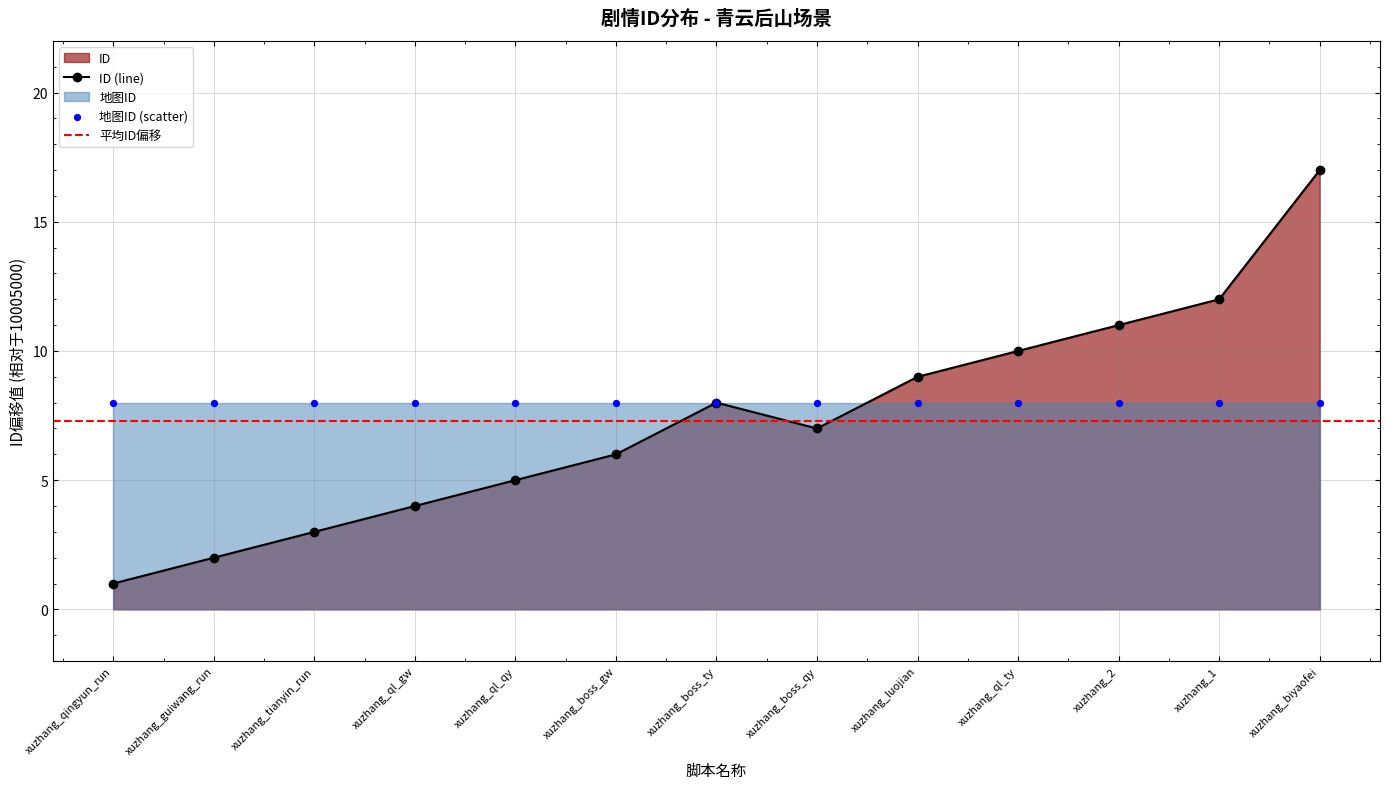

What is the change in value from xuzhang_tianyin_run to xuzhang_ql_ty?

+7